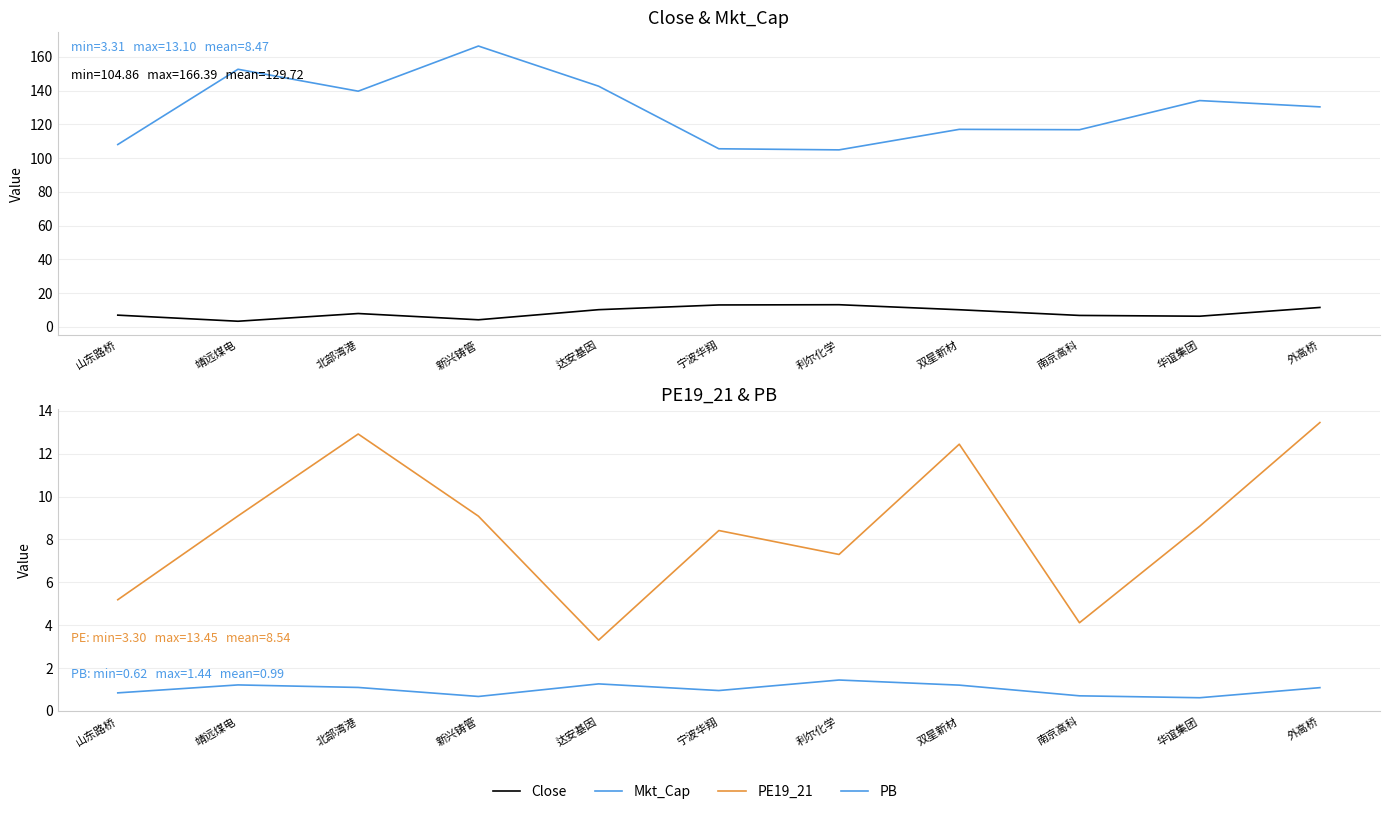

Reading right to left, what are all the values shown in this chart?

Close: 外高桥=11.5	华谊集团=6.3	南京高科=6.8	双星新材=10.1	利尔化学=13.1	宁波华翔=13.0	达安基因=10.2	新兴铸管=4.2	北部湾港=7.9	靖远煤电=3.3	山东路桥=6.9
Mkt_Cap: 外高桥=130.3	华谊集团=134.1	南京高科=116.8	双星新材=117.0	利尔化学=104.9	宁波华翔=105.5	达安基因=142.6	新兴铸管=166.4	北部湾港=139.6	靖远煤电=152.6	山东路桥=108.0
PE19_21: 外高桥=13.5	华谊集团=8.6	南京高科=4.1	双星新材=12.4	利尔化学=7.3	宁波华翔=8.4	达安基因=3.3	新兴铸管=9.1	北部湾港=12.9	靖远煤电=9.1	山东路桥=5.2
PB: 外高桥=1.1	华谊集团=0.6	南京高科=0.7	双星新材=1.2	利尔化学=1.4	宁波华翔=1.0	达安基因=1.3	新兴铸管=0.7	北部湾港=1.1	靖远煤电=1.2	山东路桥=0.8